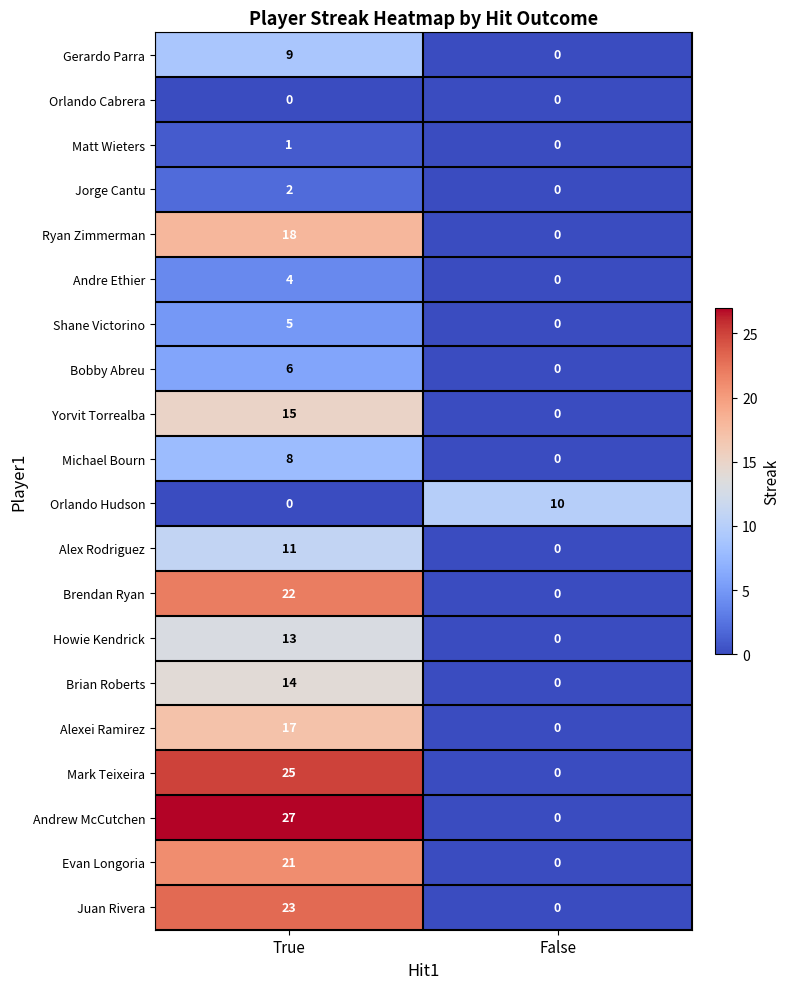

Between True and False, which series saw the biggest shift?

Andrew McCutchen